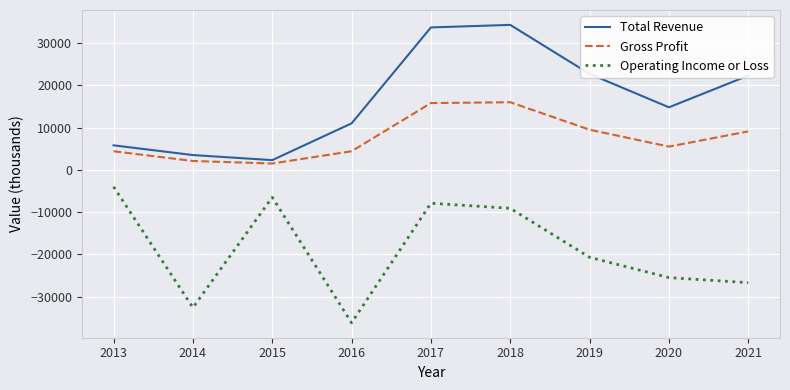

How many interior local peaks does the Gross Profit series have?

1